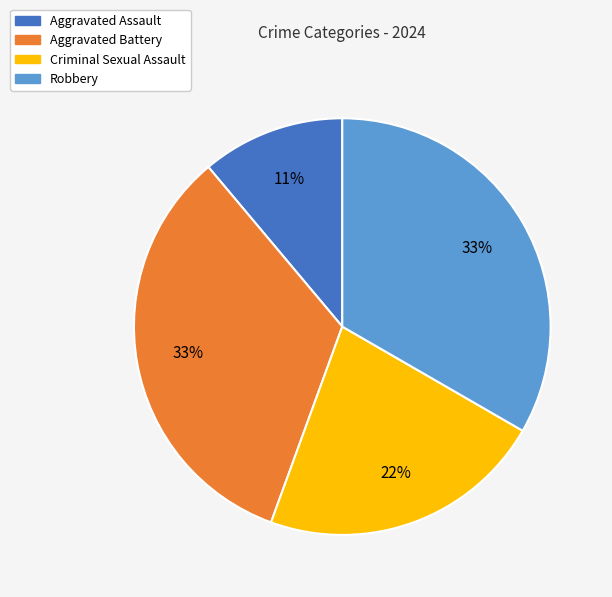

What is the smallest slice in the pie chart?

Aggravated Assault